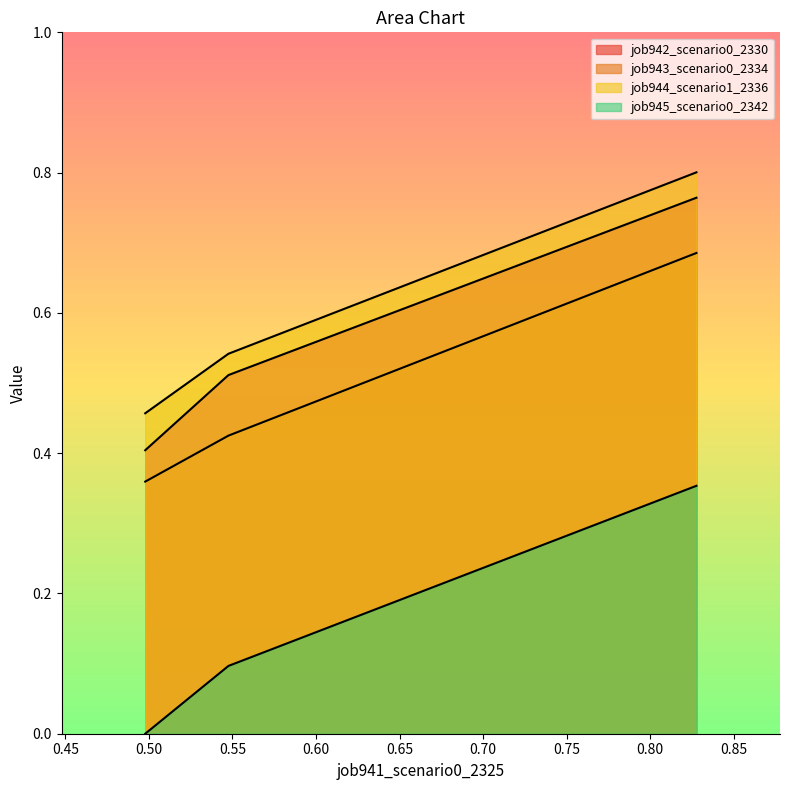

Reading left to right, extract all data points from this chart.

job942_scenario0_2330: in27=0.8	B14=0.5	B11=0.4
job943_scenario0_2334: in27=0.7	B14=0.4	B11=0.4
job944_scenario1_2336: in27=0.8	B14=0.5	B11=0.5
job945_scenario0_2342: in27=0.4	B14=0.1	B11=0.0